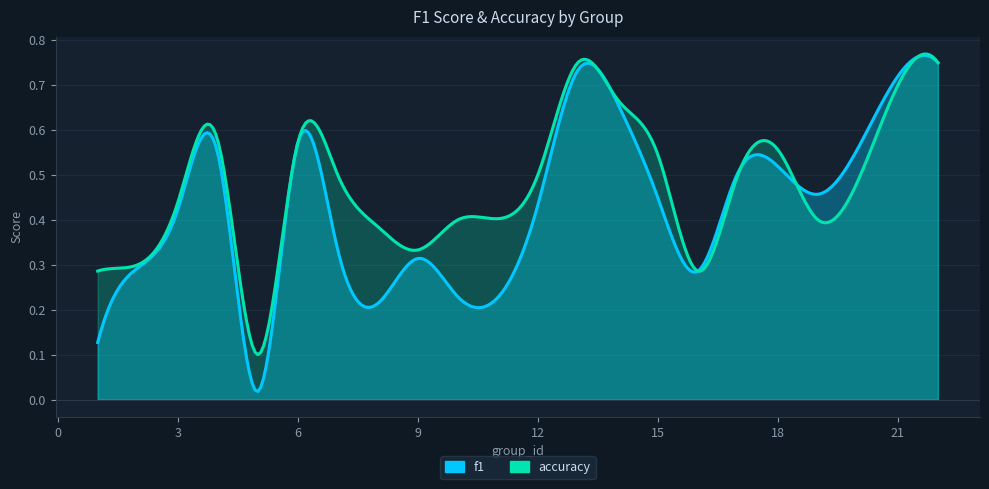

Between which two adjacent categories do f1 and accuracy first intersect?

17 and 18